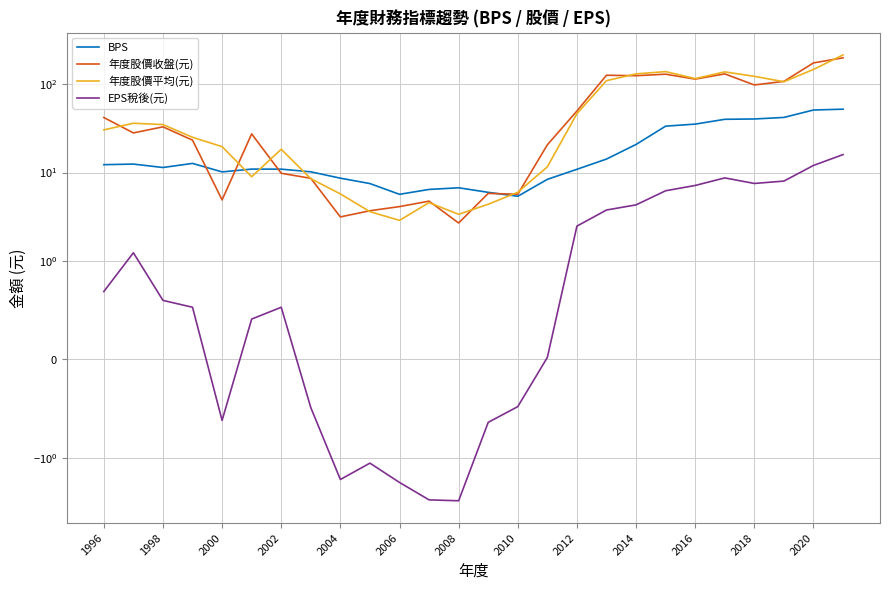

What is the average value of the EPS稅後(元) series?

2.6